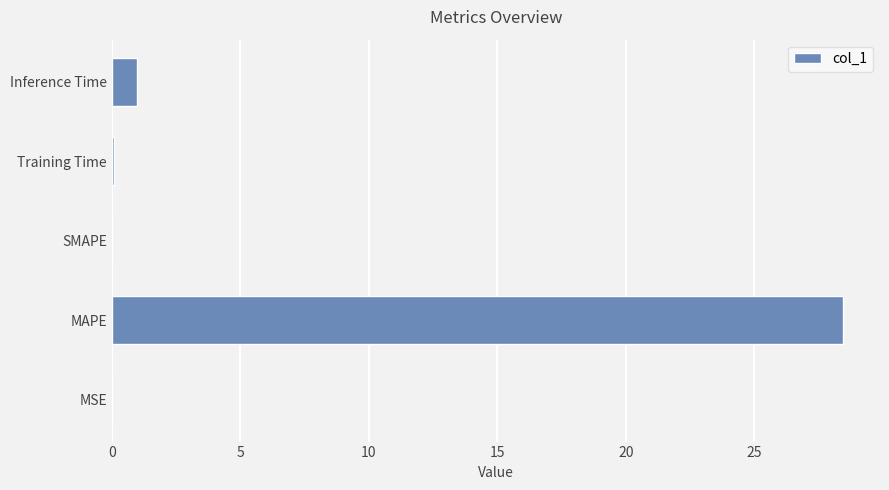

How many data points does each series have?

5